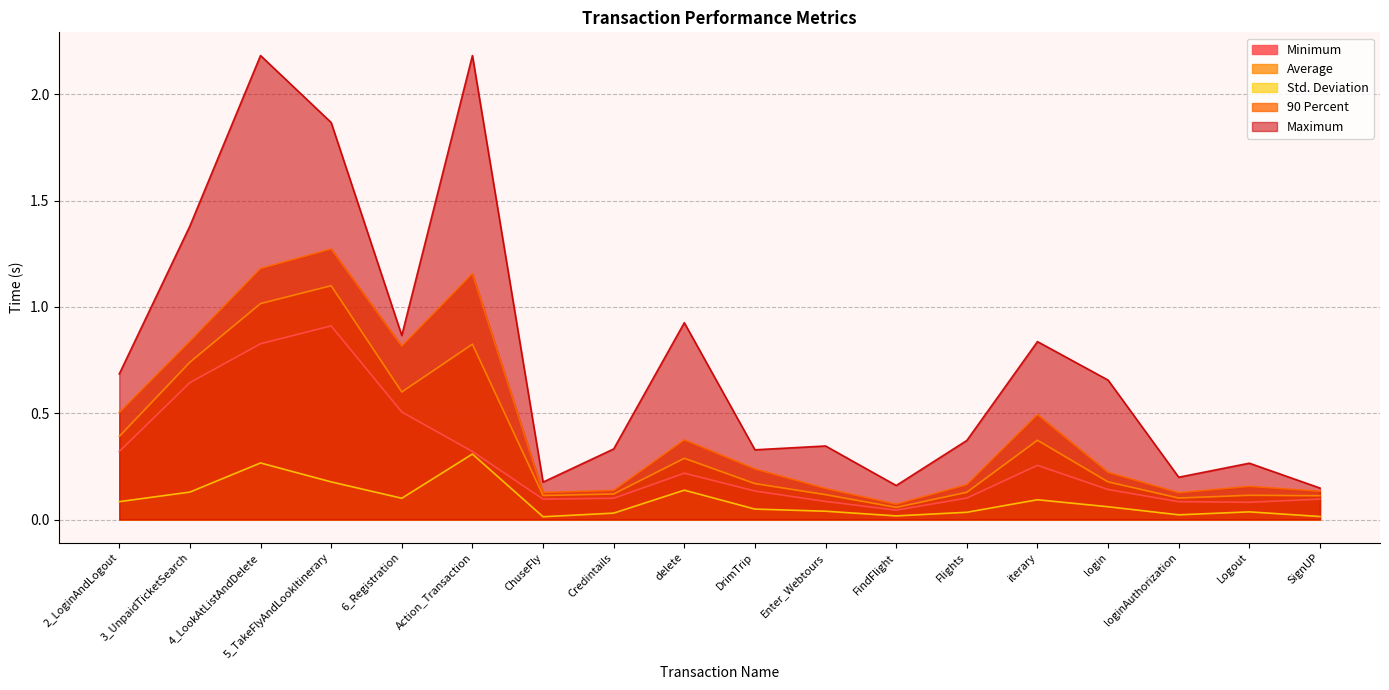

Is the value of Std. Deviation at 3_UnpaidTicketSearch greater than the value of 90 Percent at ChuseFly?

Yes